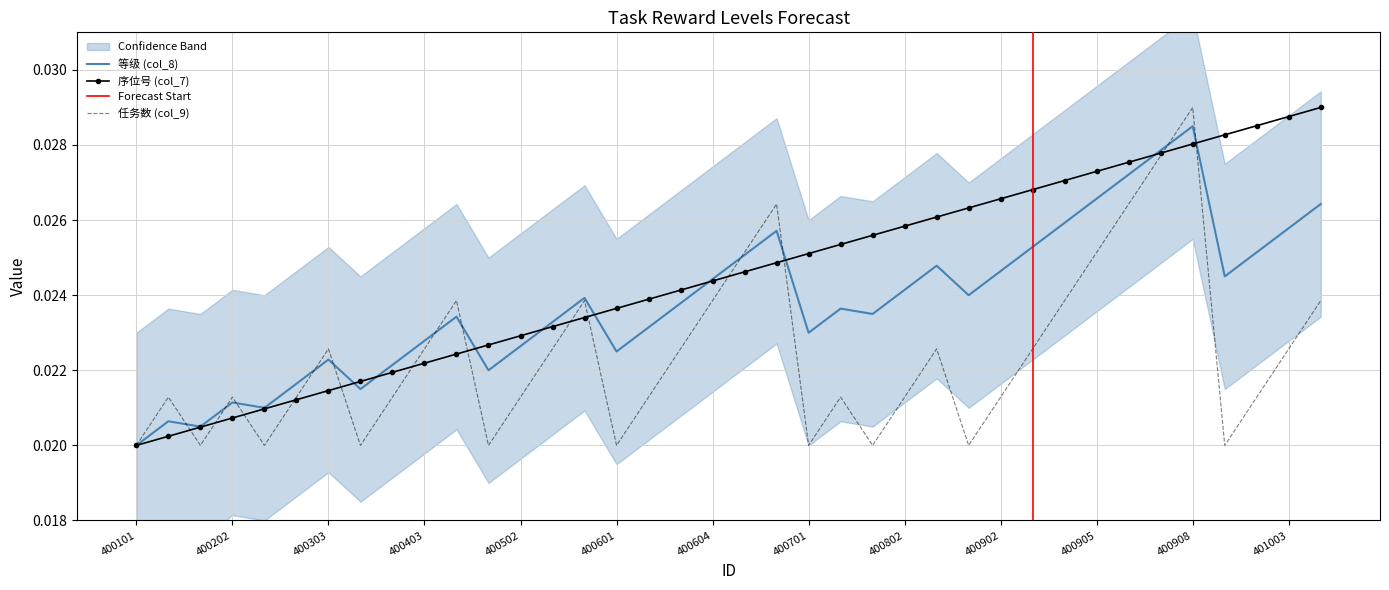

The 等级 (col_8) series shows 0.0 at 400602. True or false?

False